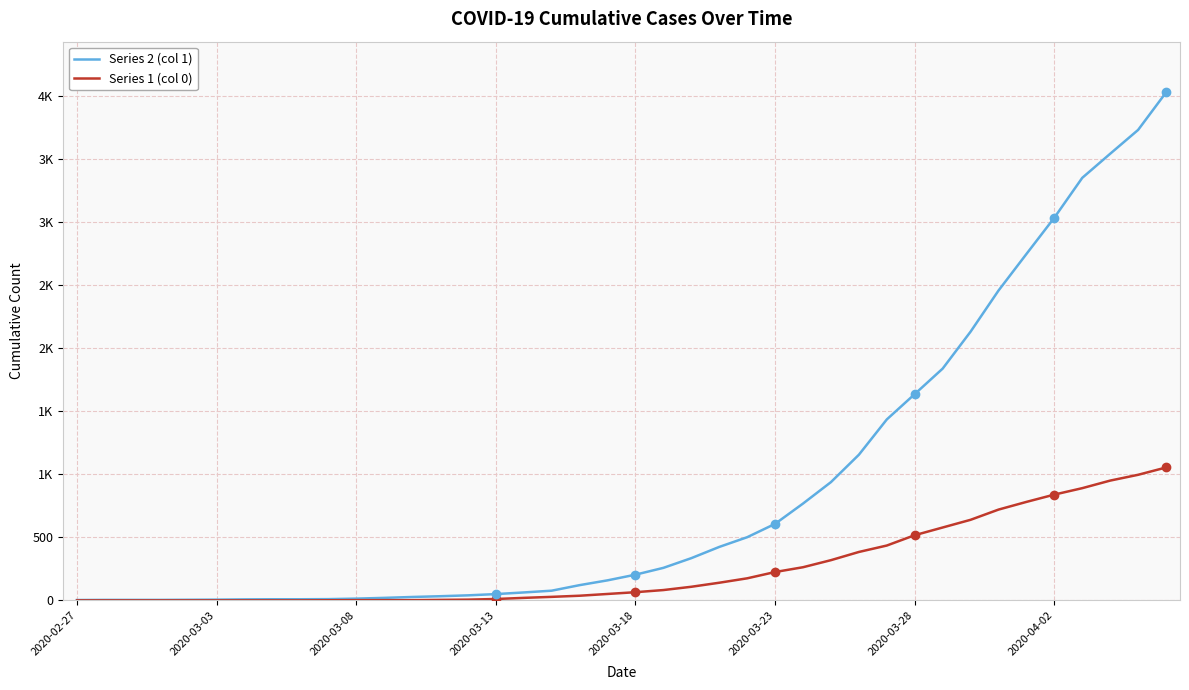

What are all the series names shown in the legend?

Series 2 (col 1), Series 1 (col 0)